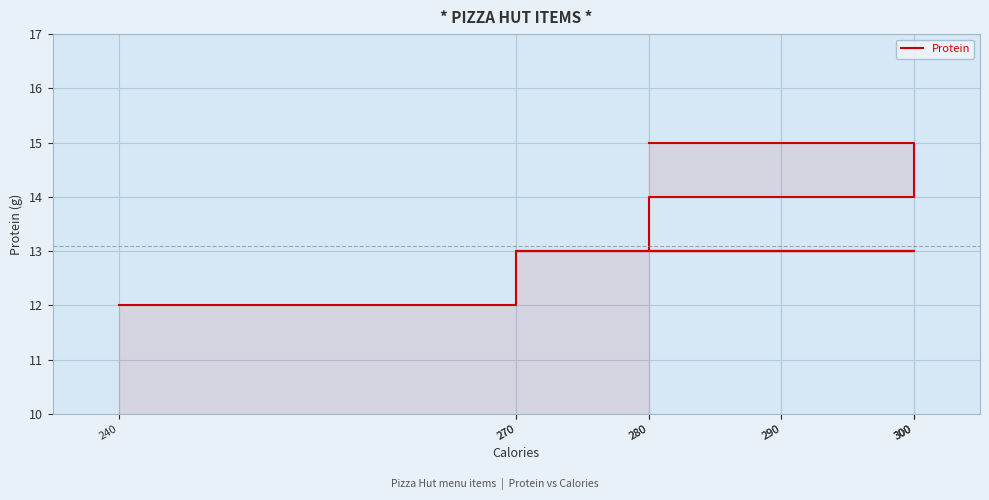

What is the greatest value displayed?

15